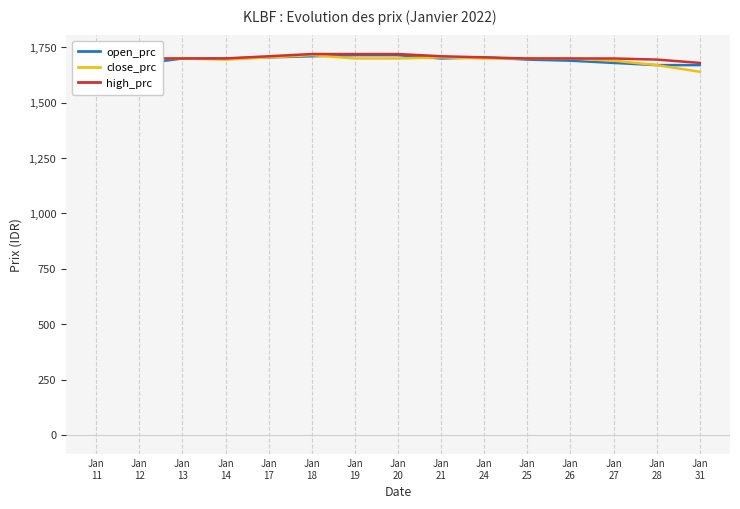

Does the chart display data point markers on the line(s)?

No